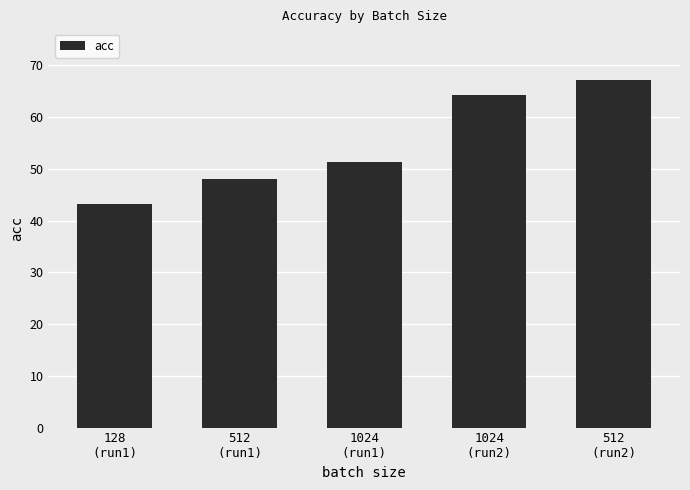

What is the sum of all values?

273.7